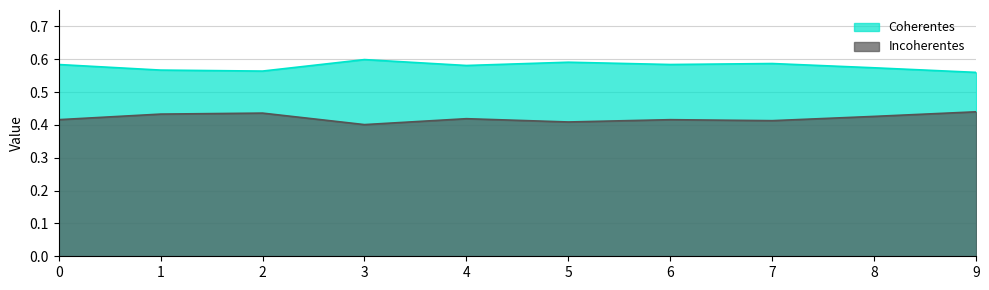

What is the difference between the highest and lowest values at 3?

0.2